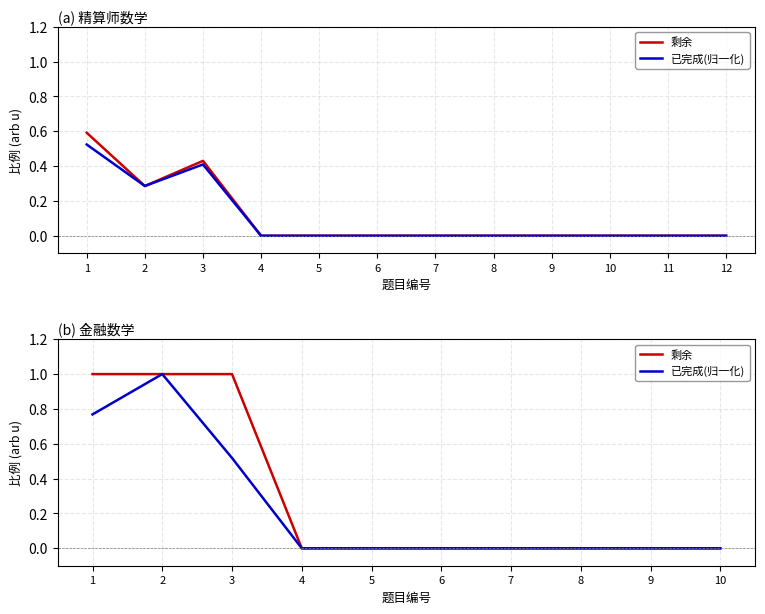

True or false: 剩余 and 已完成(归一化) intersect in this chart.

False